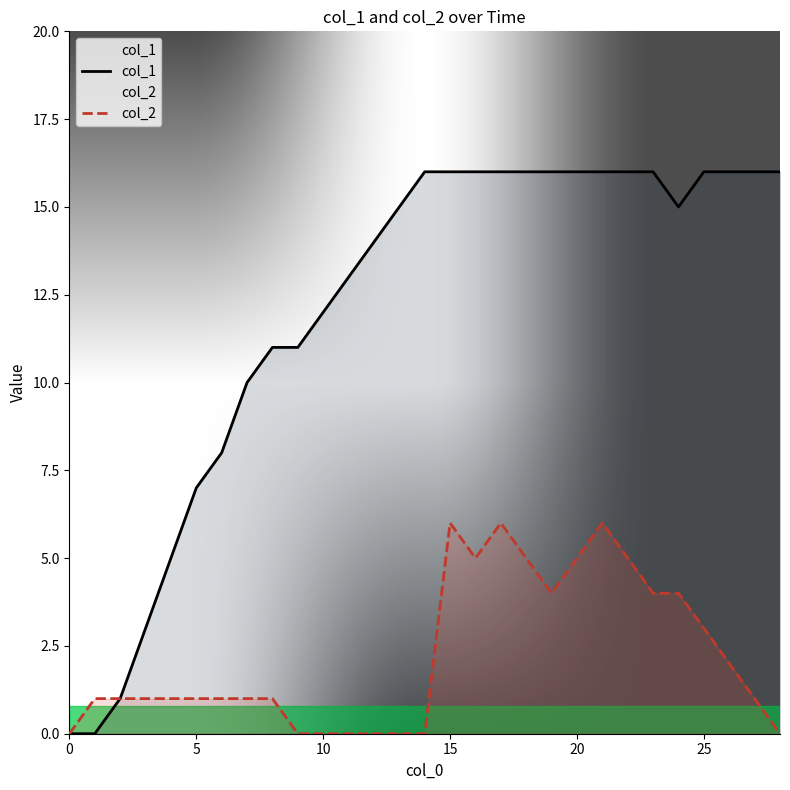

Rank the series by their average value, from lowest to highest.

col_2, col_1